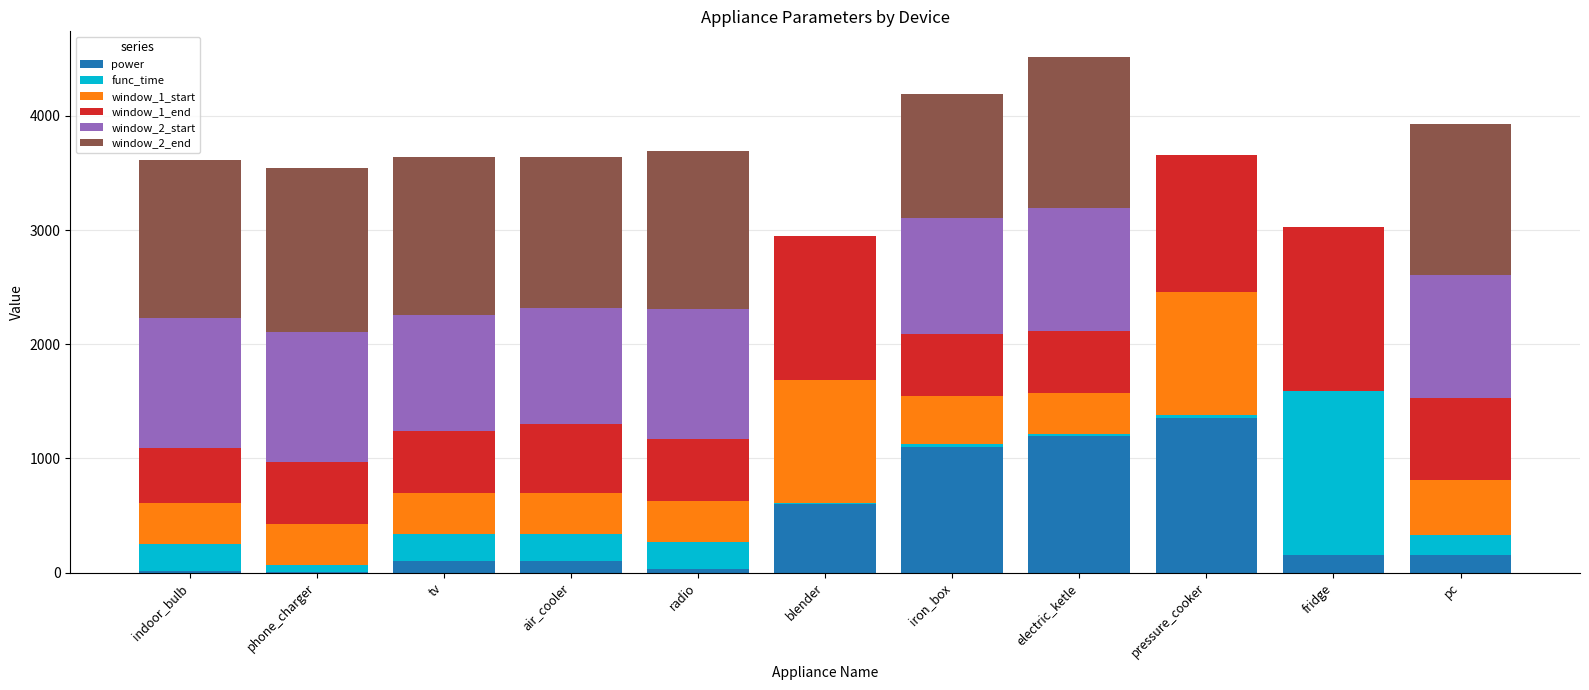

What is the maximum value for power?

1350